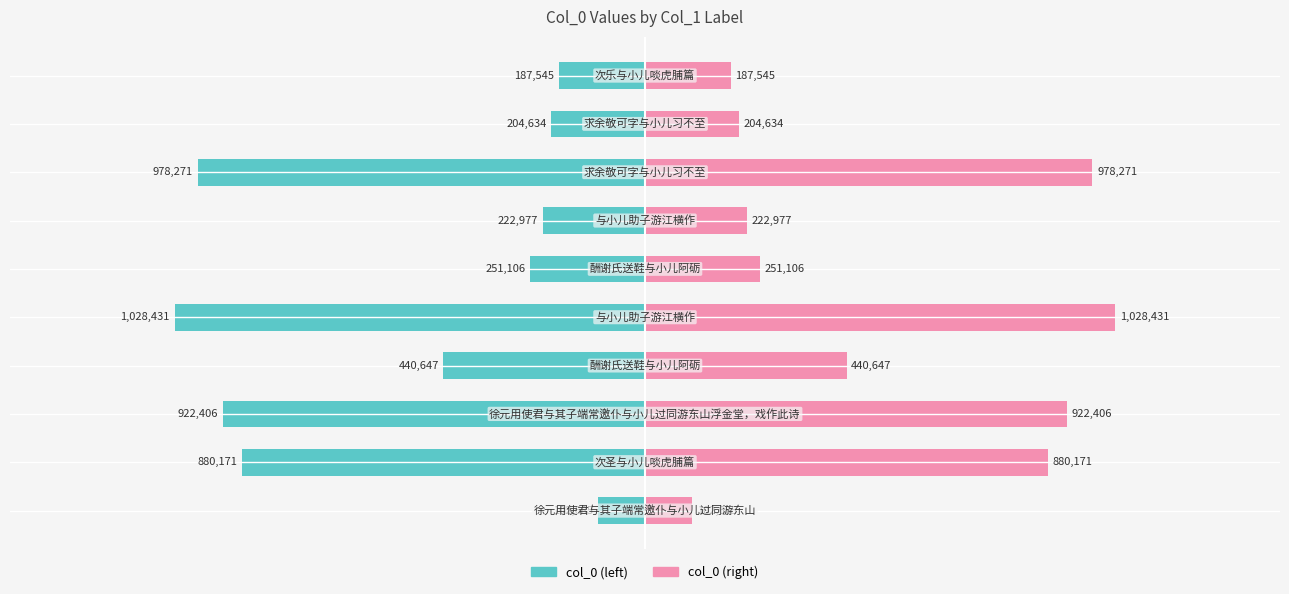

How many bars are there in each group?

2